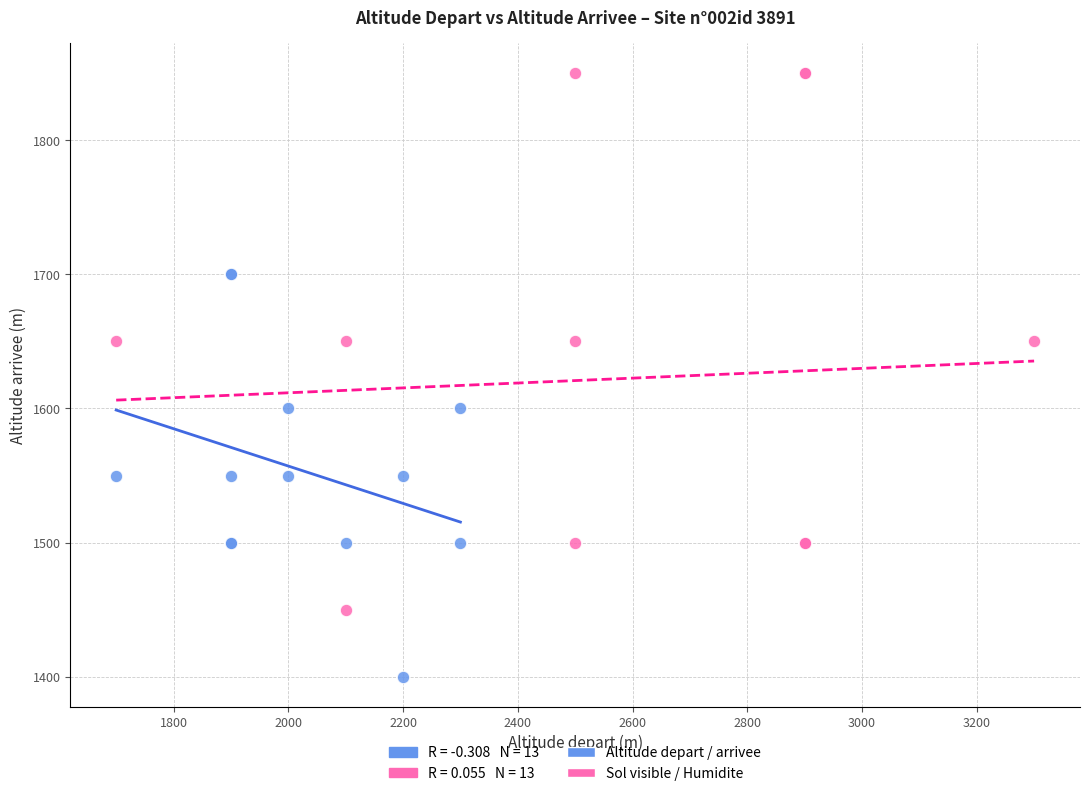

Which series has the widest spread of Y values?

Sol visible / Humidite